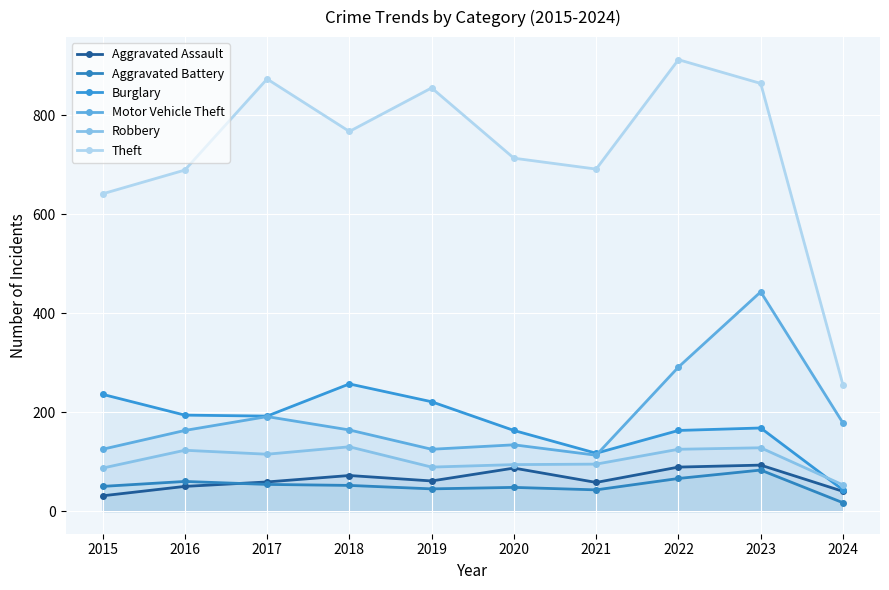

At which label does Robbery first exceed 115?

2016